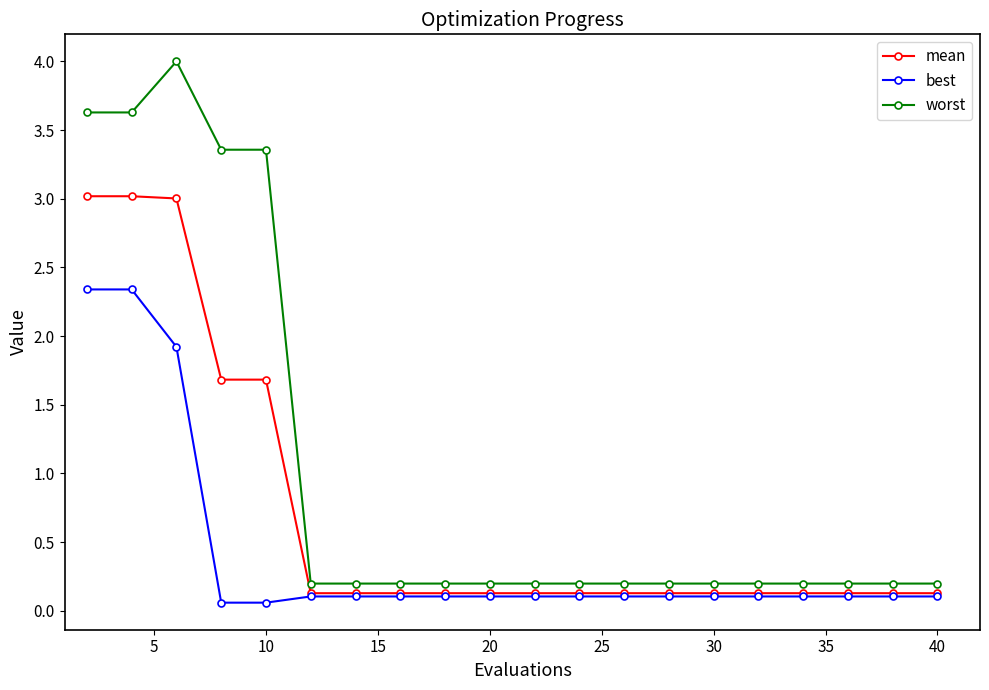

What is the value of the mean point at the 17th from the left?

0.1